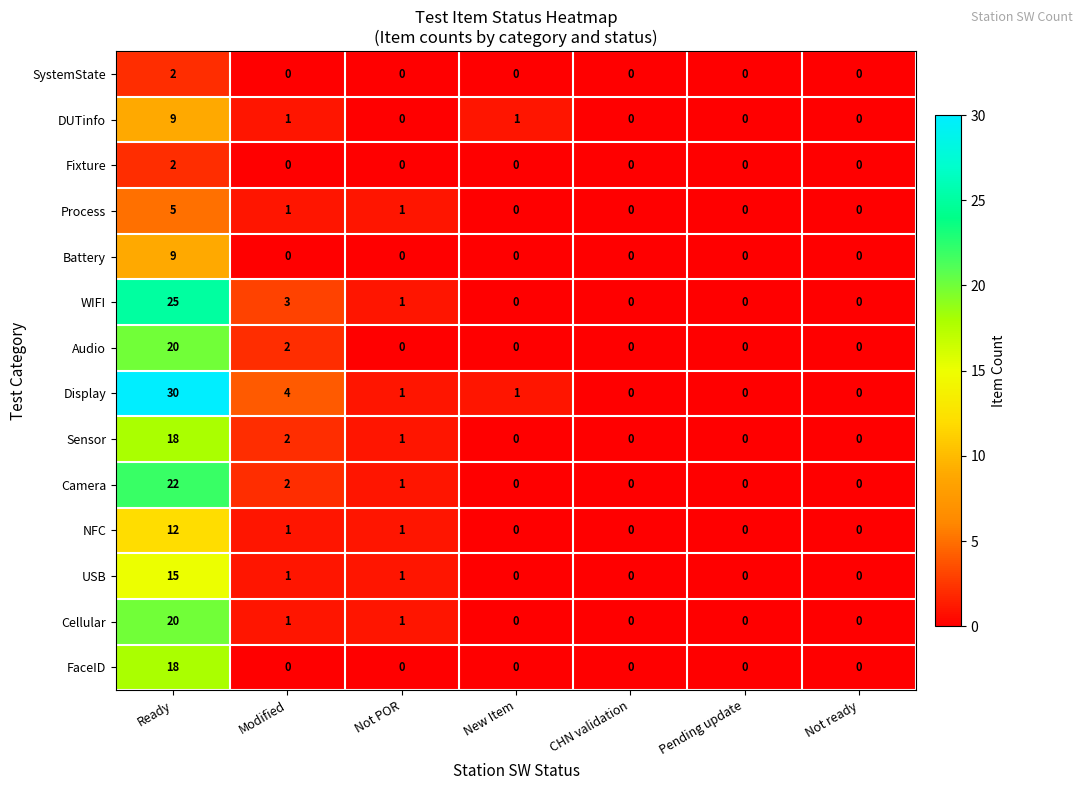

The value of Display at Not POR is 2. True or false?

False